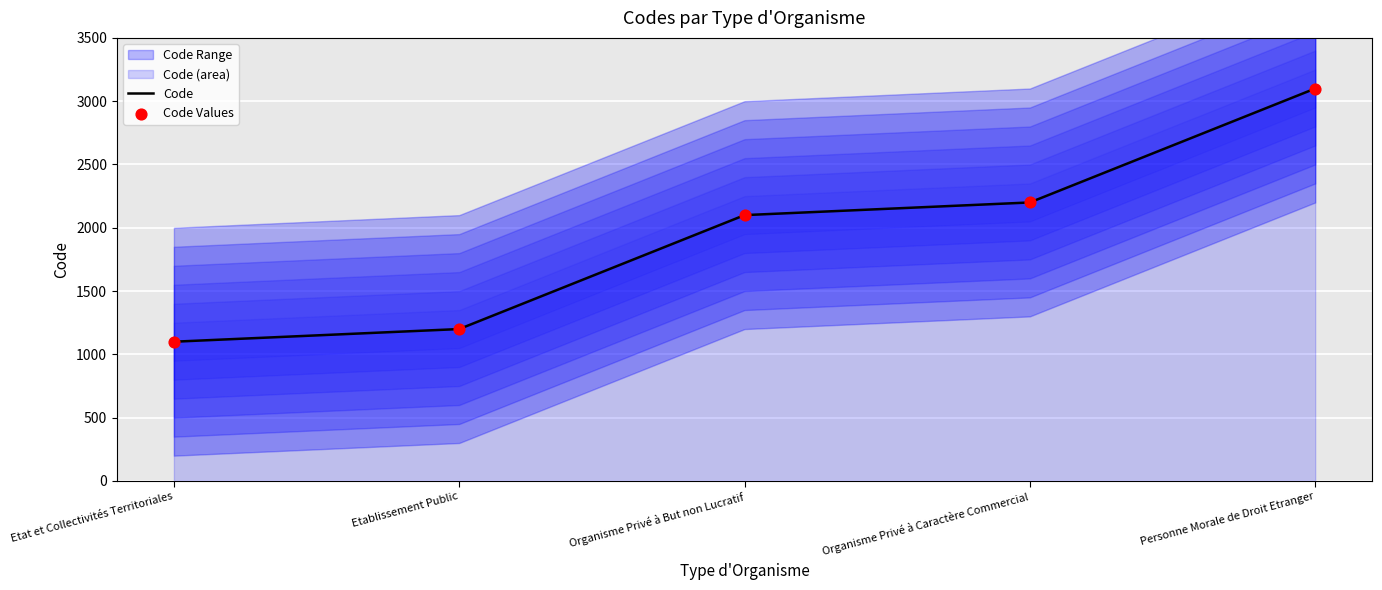

Is the value of Code Values at Etablissement Public greater than the value of Code at Organisme Privé à Caractère Commercial?

No